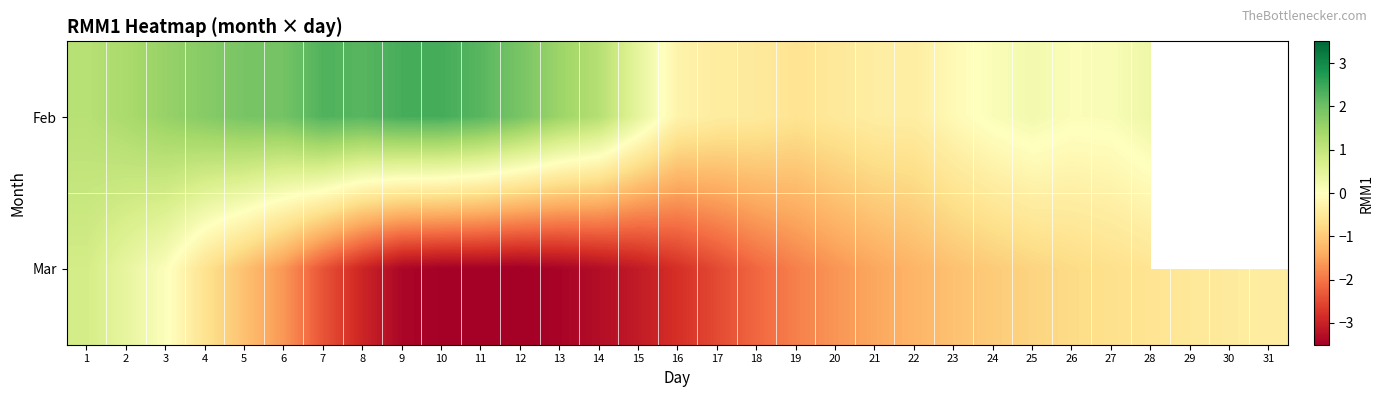

How many values in the Mar series exceed -1?

12